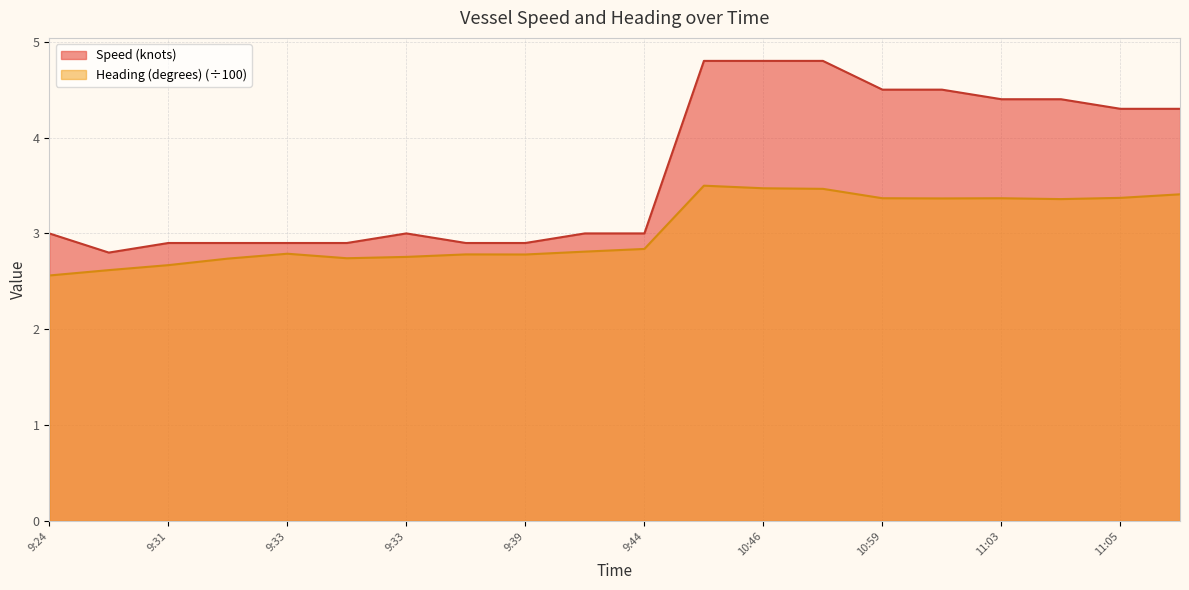

Does the chart have visible grid lines?

Yes